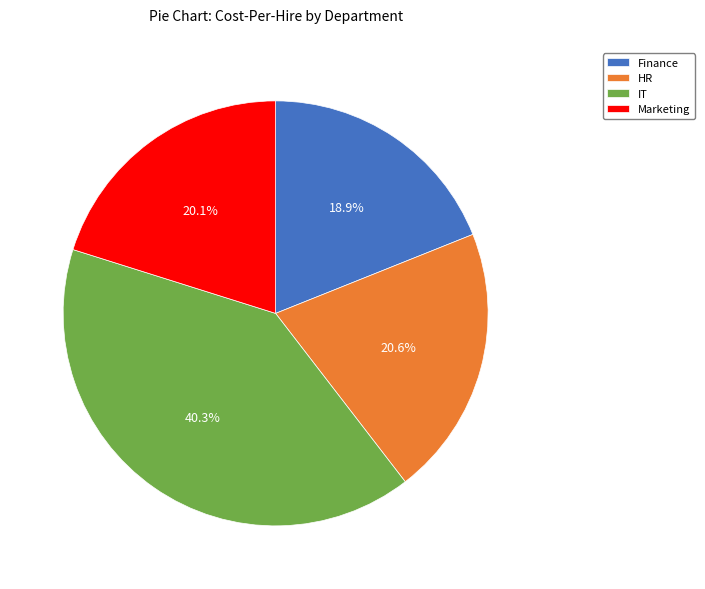

What portion of the pie excludes HR?

79.4%